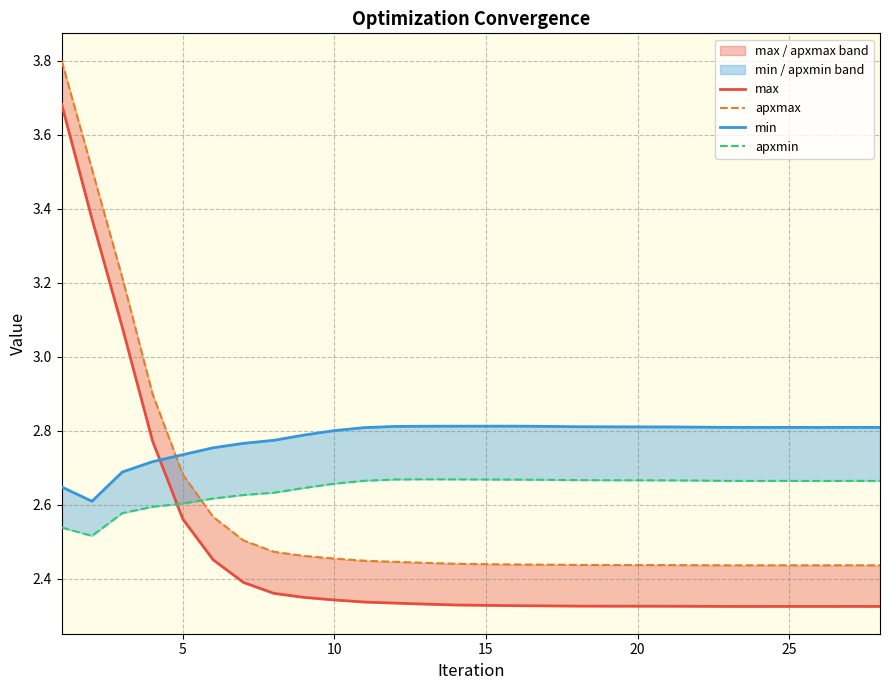

Which series has the largest range (max minus min)?

apxmax